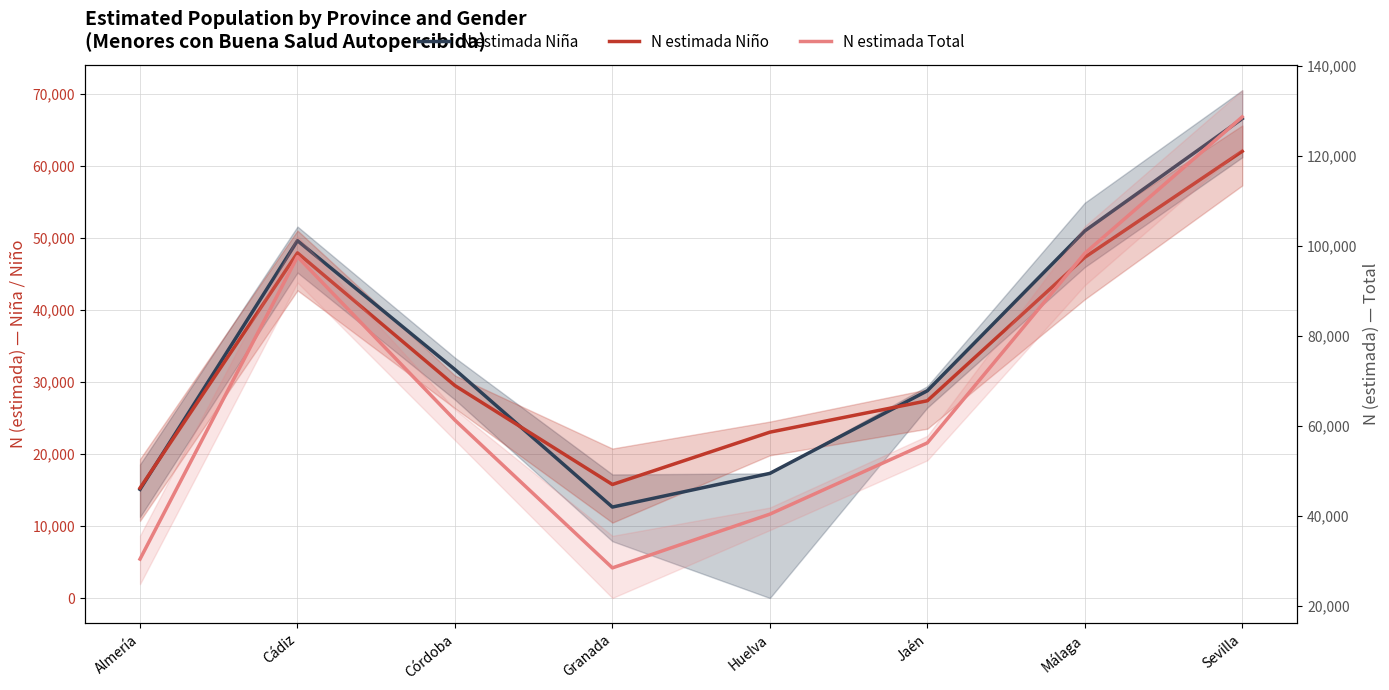

Does the chart display data point markers on the line(s)?

No